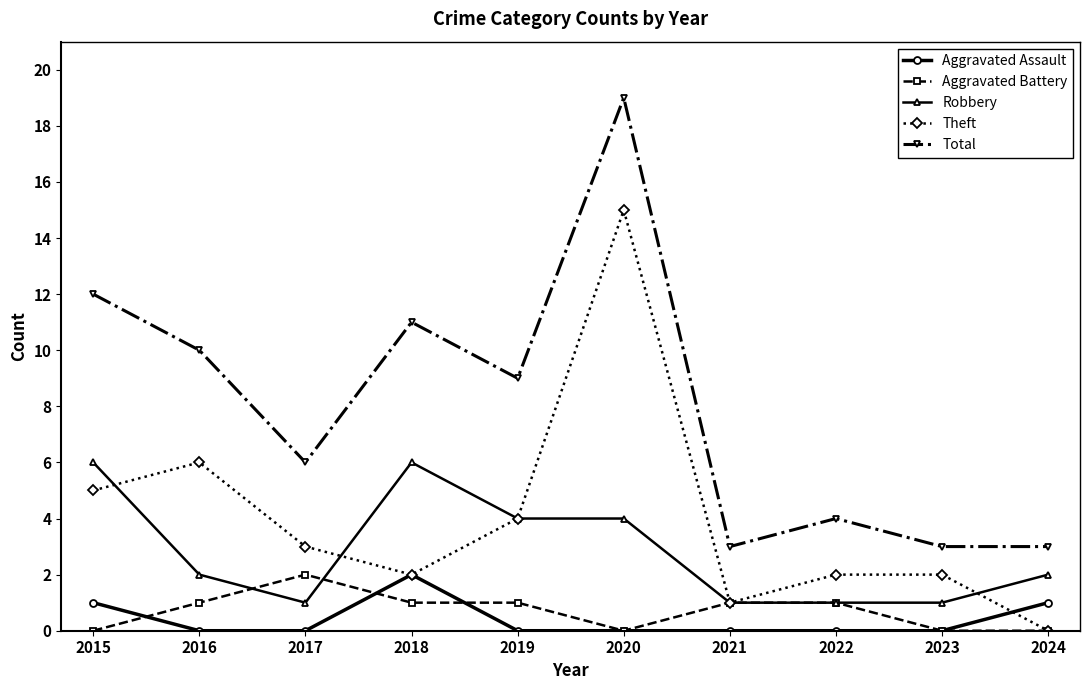

What value does the Total series have at 2022?

4